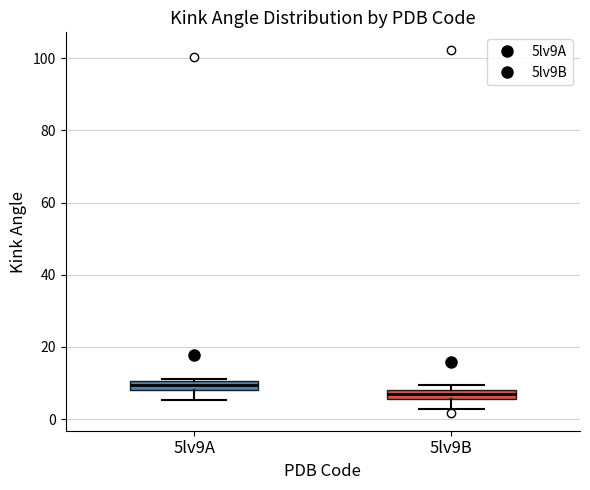

Where is the upper edge of the box for 5lv9A on the y-axis? The values are not printed on the chart, so give them approximately, as read against the axis.

10